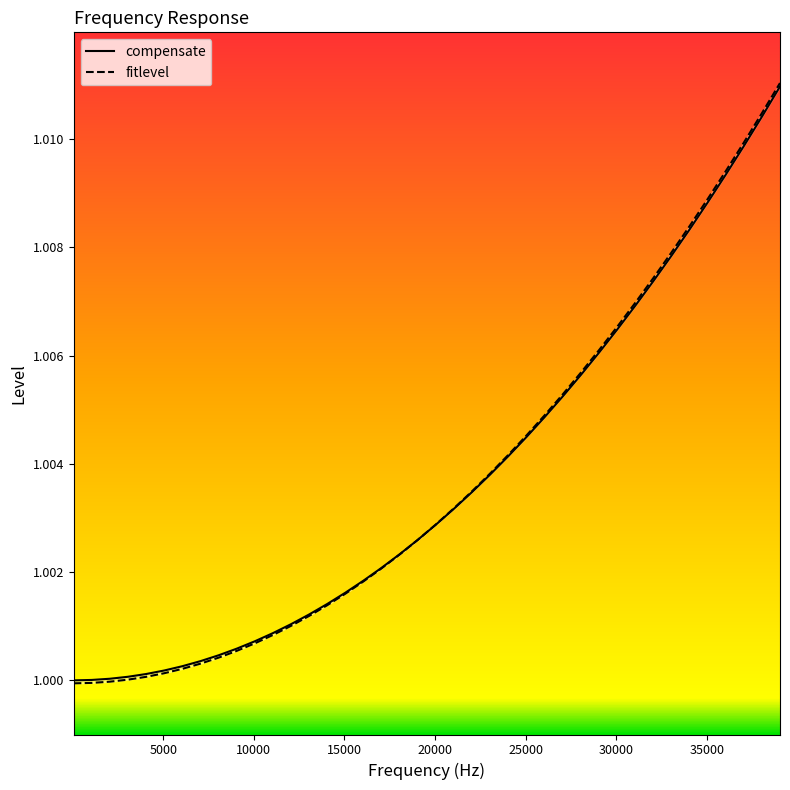

How many intersections are there between fitlevel and compensate?

1